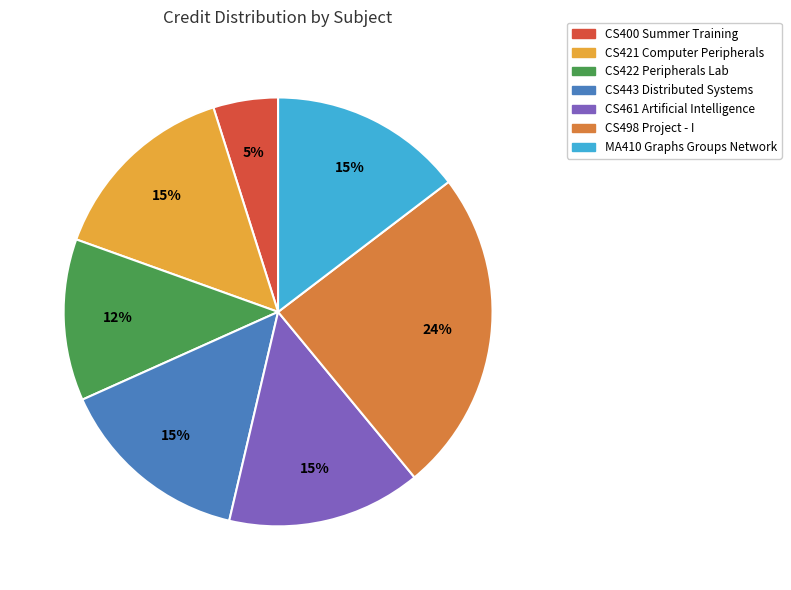

Between CS400 Summer Training and CS421 Computer Peripherals, which is larger?

CS421 Computer Peripherals